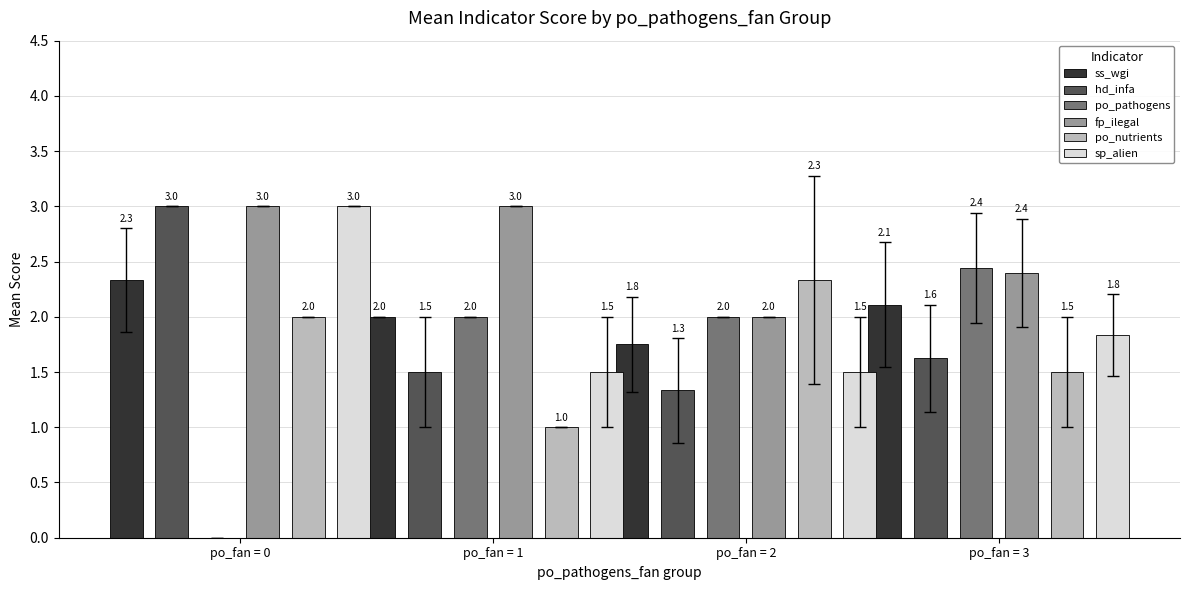

What value does the po_nutrients series have at po_fan = 0?

2.0